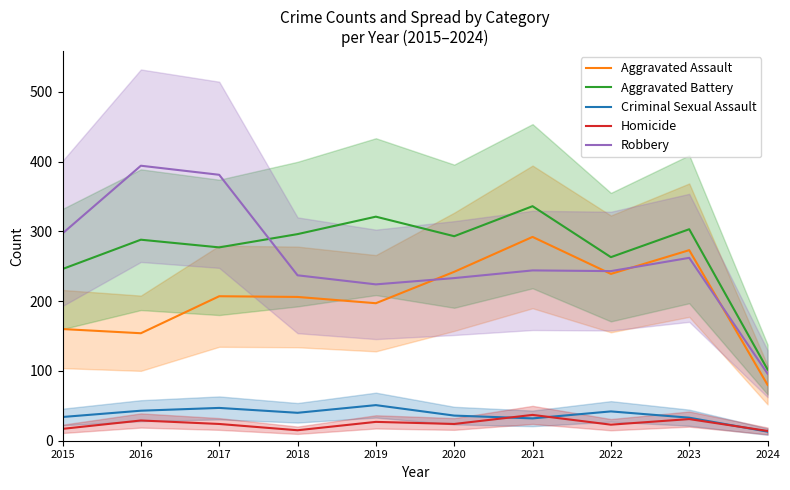

How many data points in Criminal Sexual Assault are above 40?

4